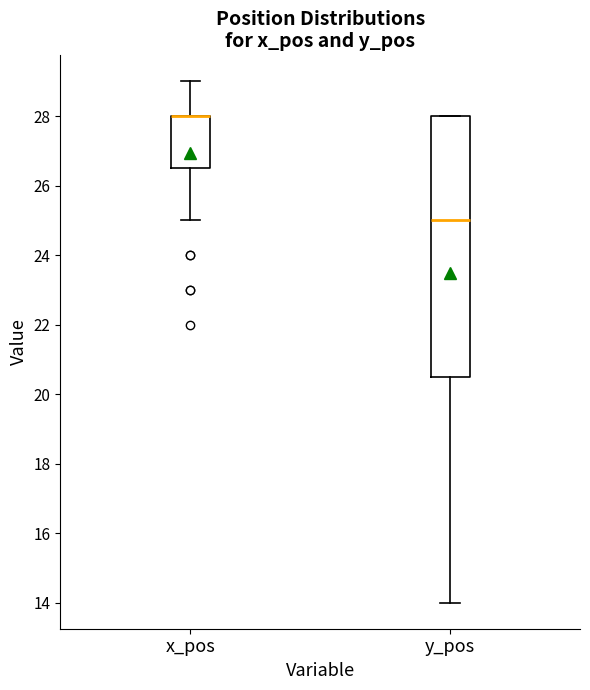

Which box is the tallest, from its lower edge to its upper edge?

y_pos